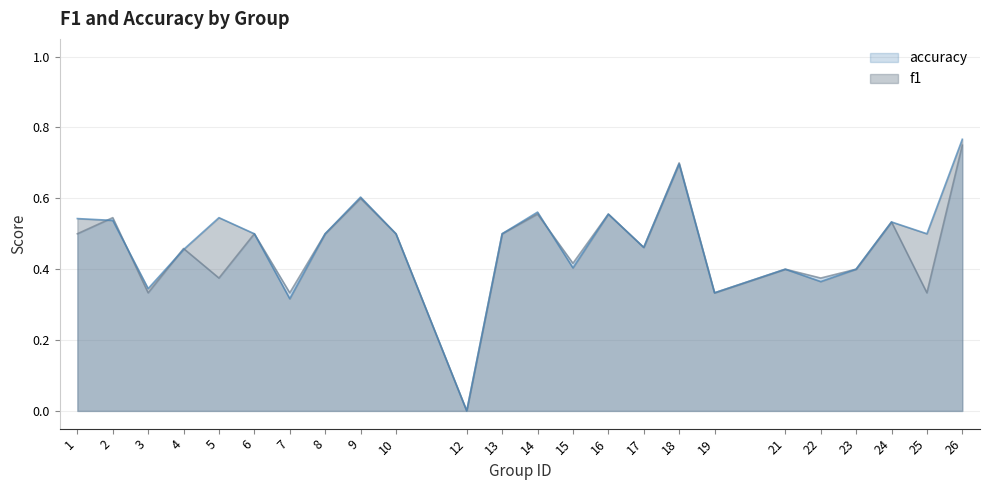

Which series has the largest range (max minus min)?

f1